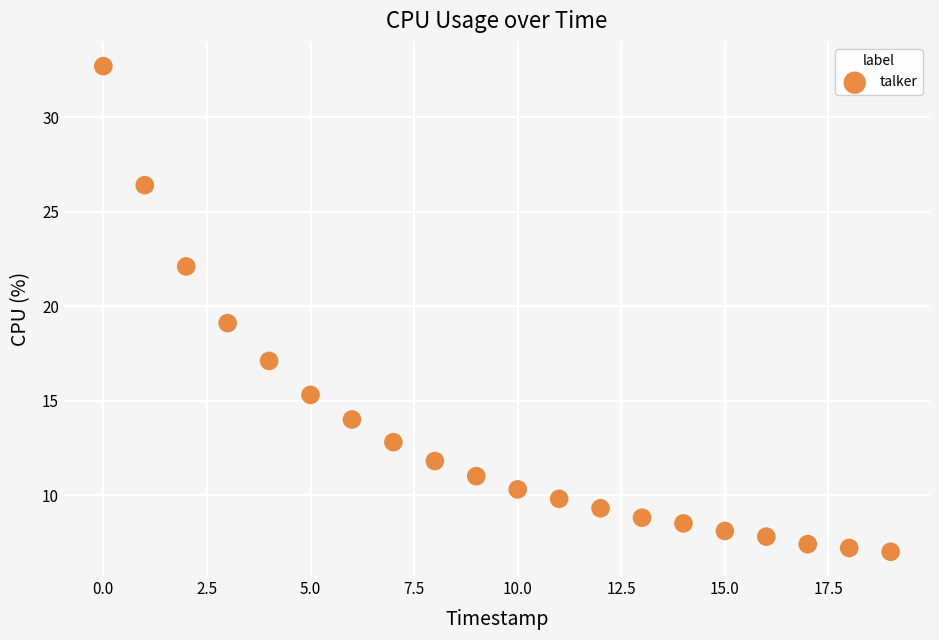

What is the range of Y values (max minus min)?

25.7